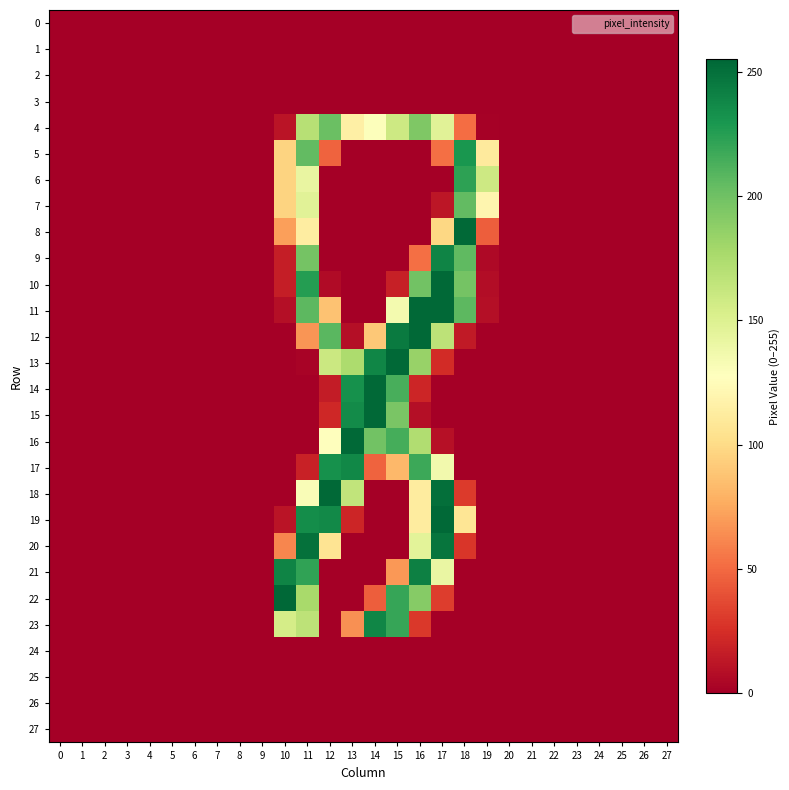

What is the spread (max minus min) of values at 12?

254